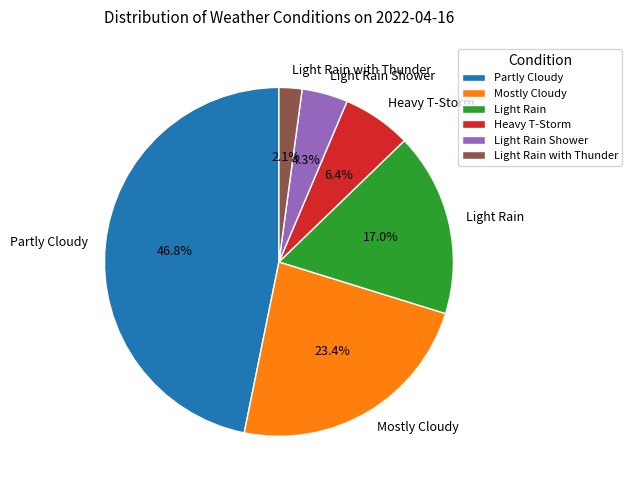

Is there any slice that represents more than half of the pie?

No